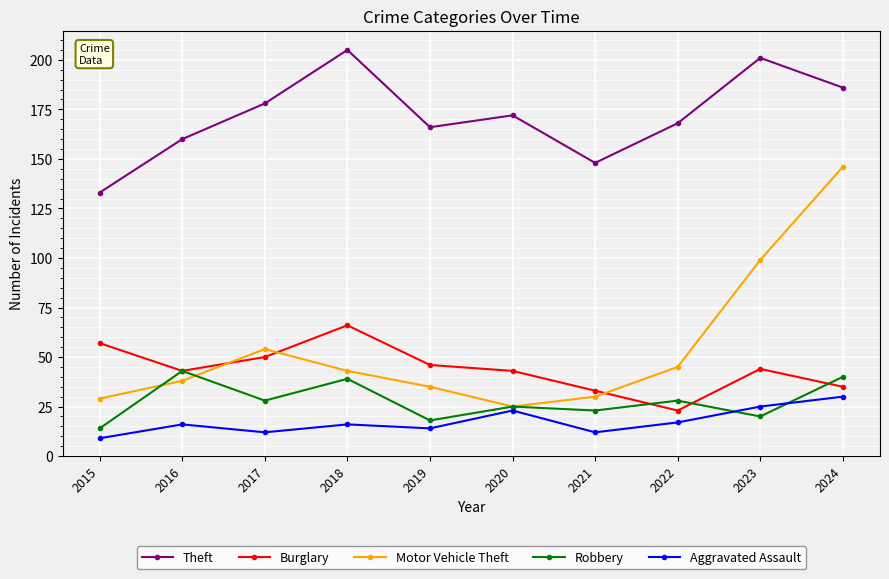

List the series in order of their peak value, highest first.

Theft, Motor Vehicle Theft, Burglary, Robbery, Aggravated Assault